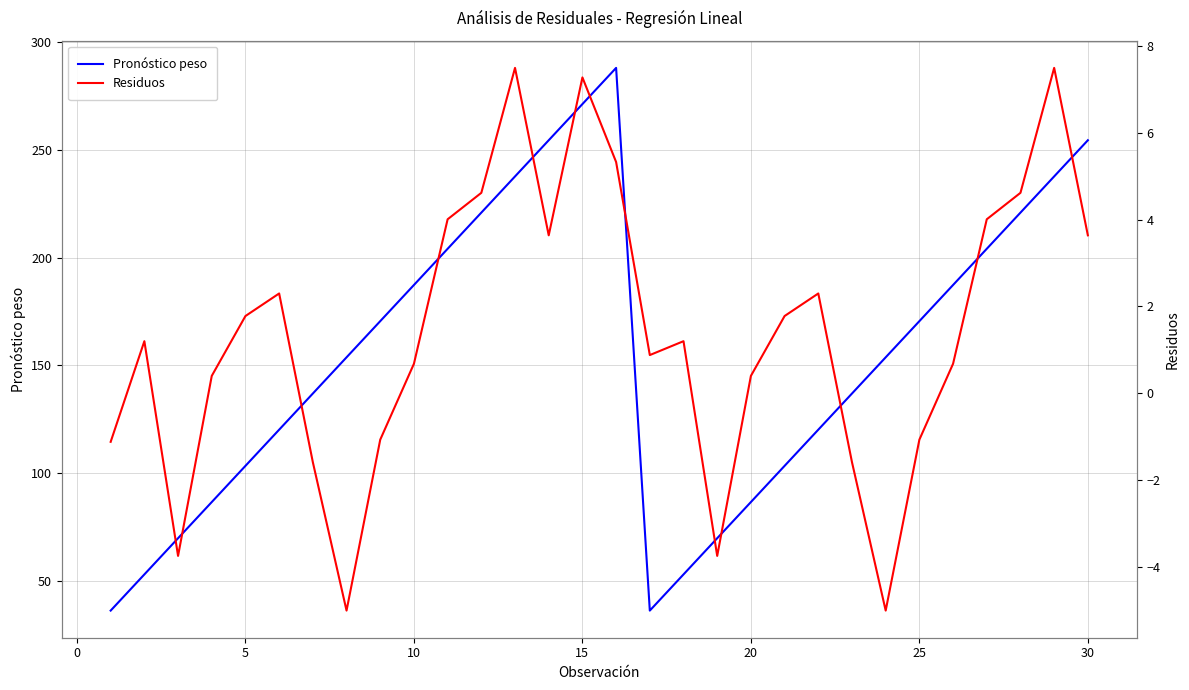

True or false: Pronóstico peso has a value of 250.8 at 10.

False